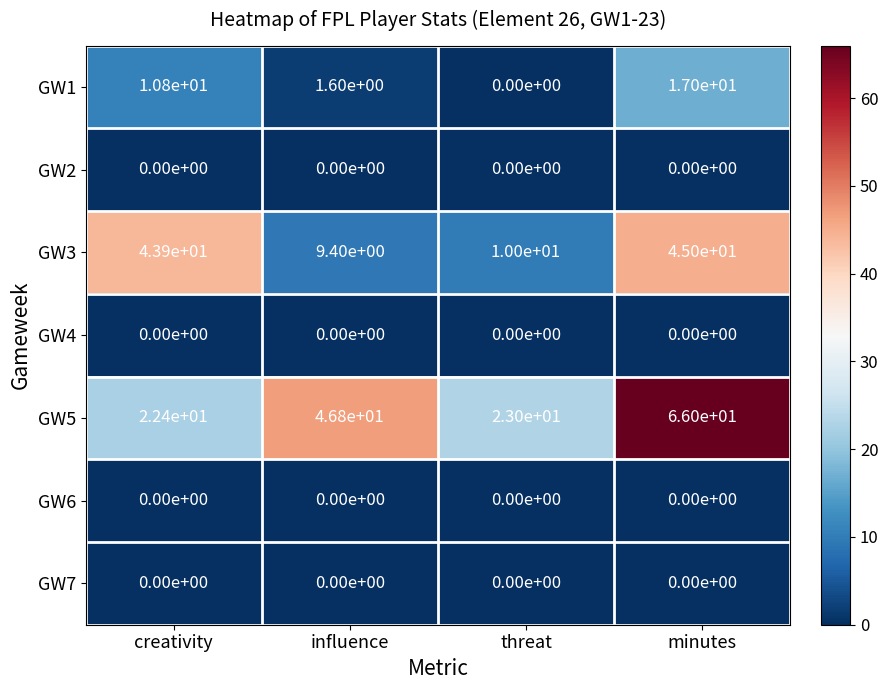

At which label does GW3 first exceed 43?

creativity